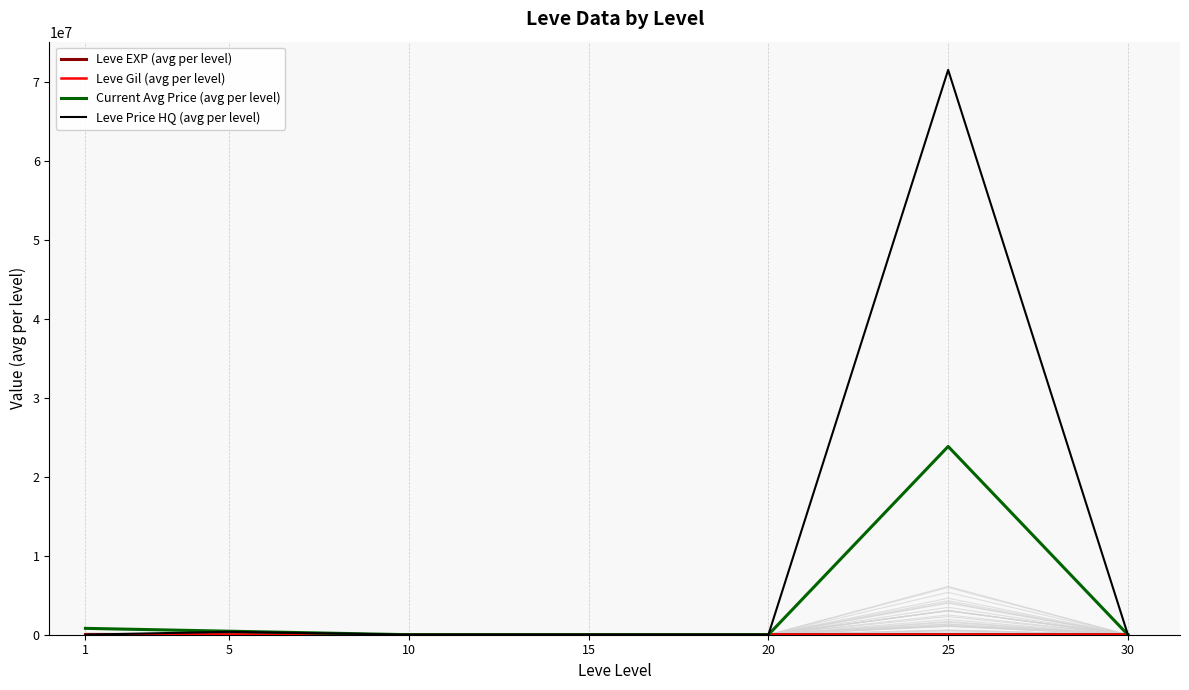

What is the sum of all Leve Price HQ (avg per level) values?

71939299.2